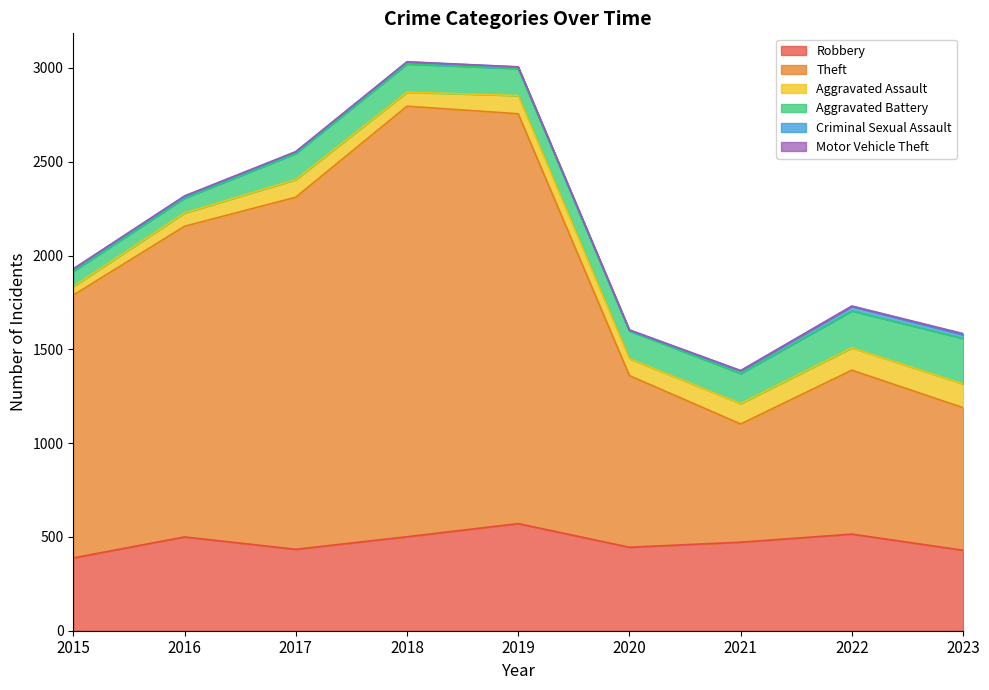

Between 2015 and 2022, which series saw the biggest shift?

Theft